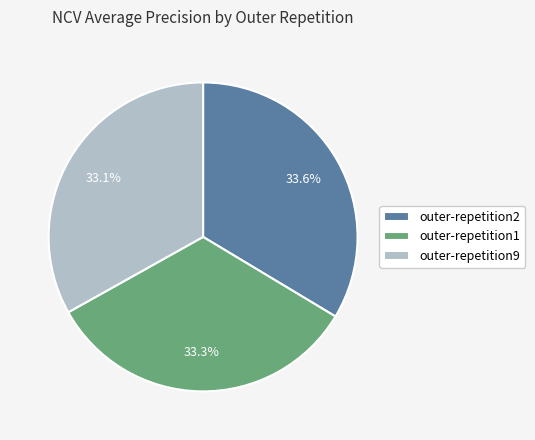

How many slices are in this pie chart?

3